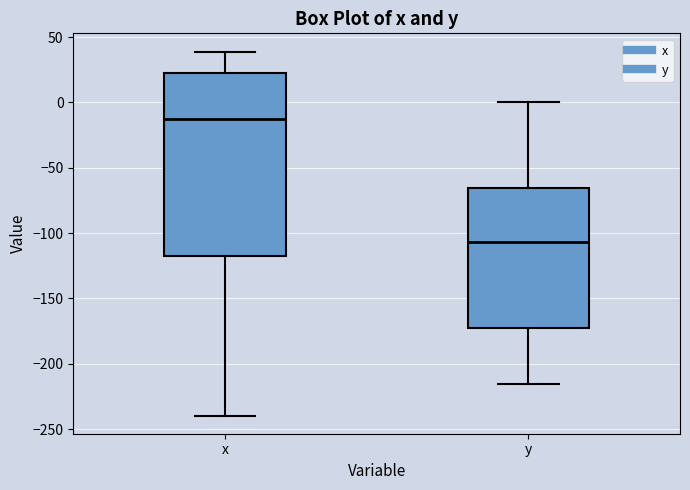

Where is the lower edge of the box for y on the y-axis? The values are not printed on the chart, so give them approximately, as read against the axis.

-170